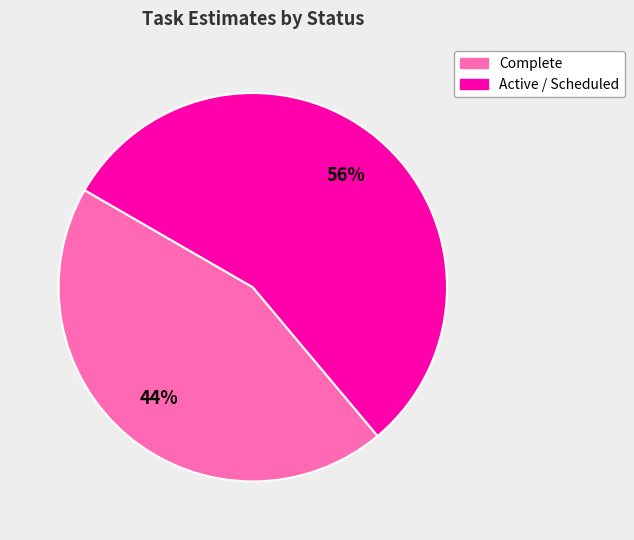

To the nearest percent, what is the average slice percentage?

50%